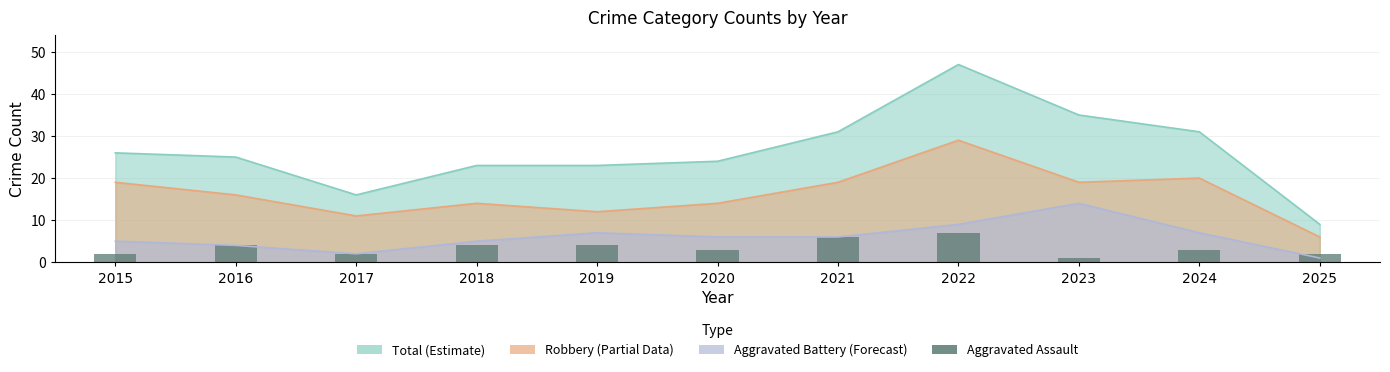

What is the sum of all values?

38